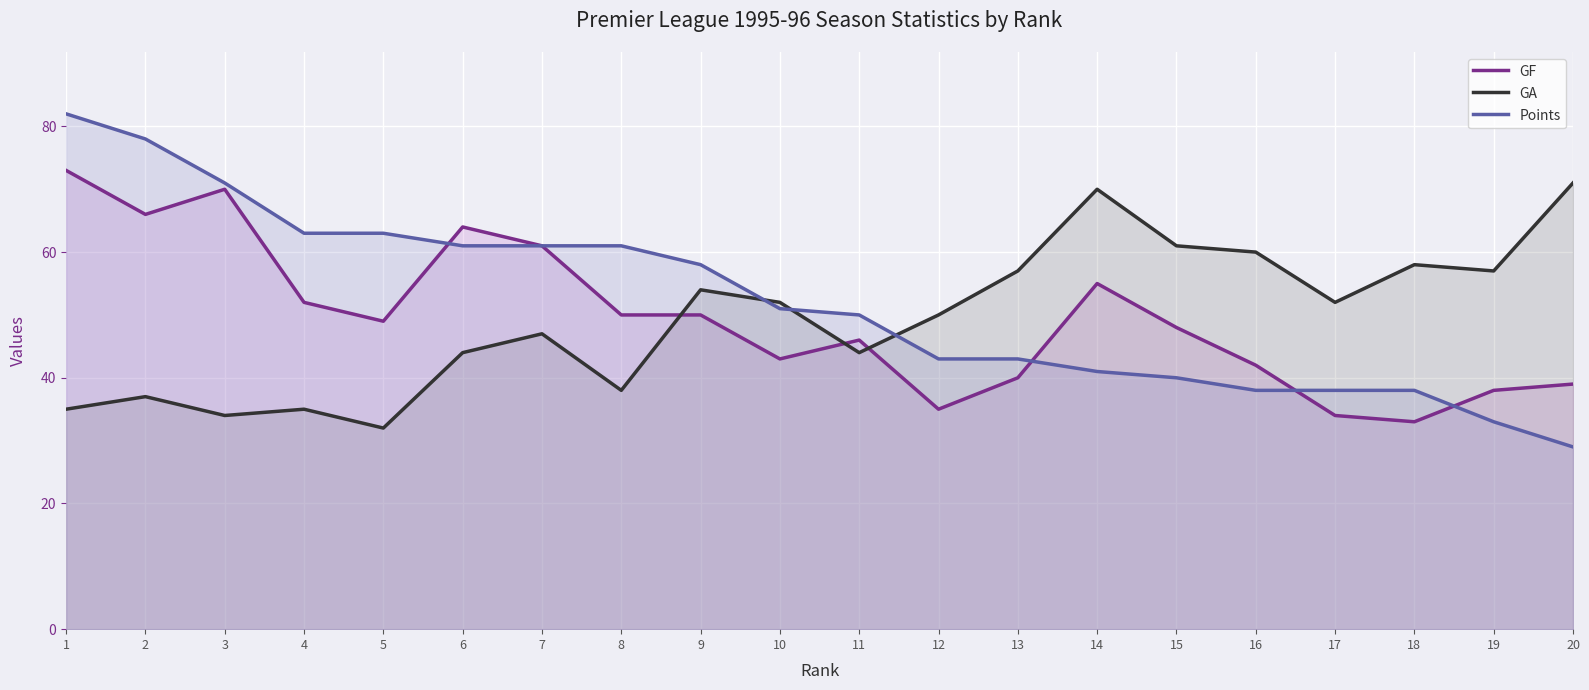

Rank the categories by GF value from highest to lowest.

1, 3, 2, 6, 7, 14, 4, 8, 9, 5, 15, 11, 10, 16, 13, 20, 19, 12, 17, 18